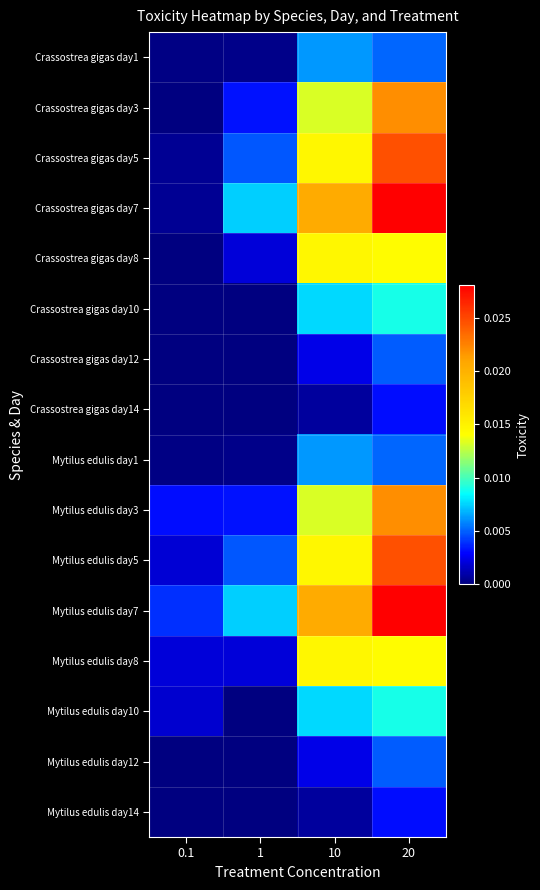

At which category is the sum across all series the highest?

20